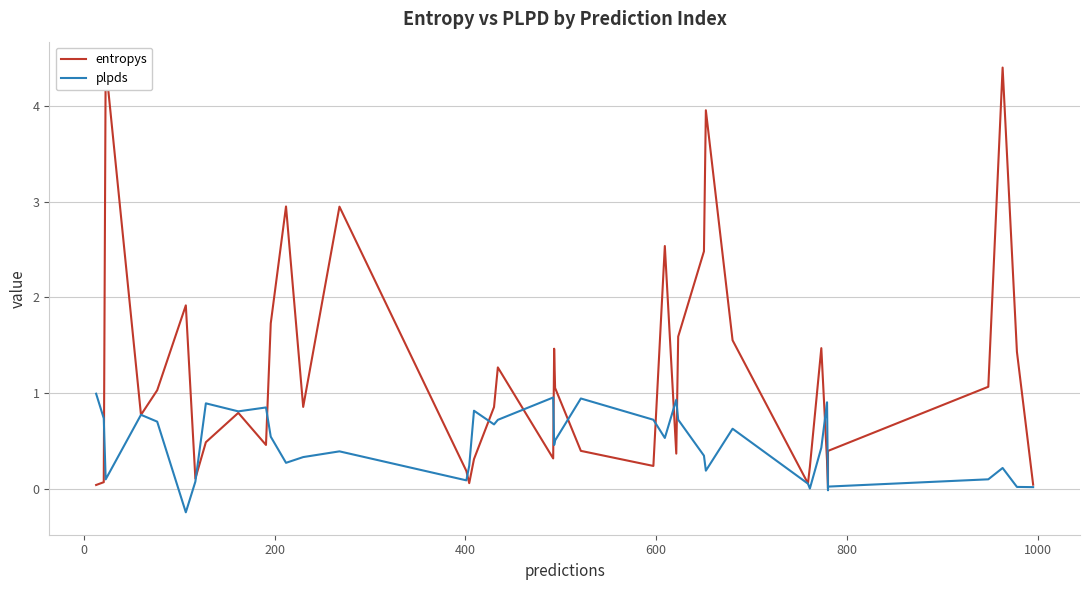

Rank the series by their average value, from lowest to highest.

plpds, entropys